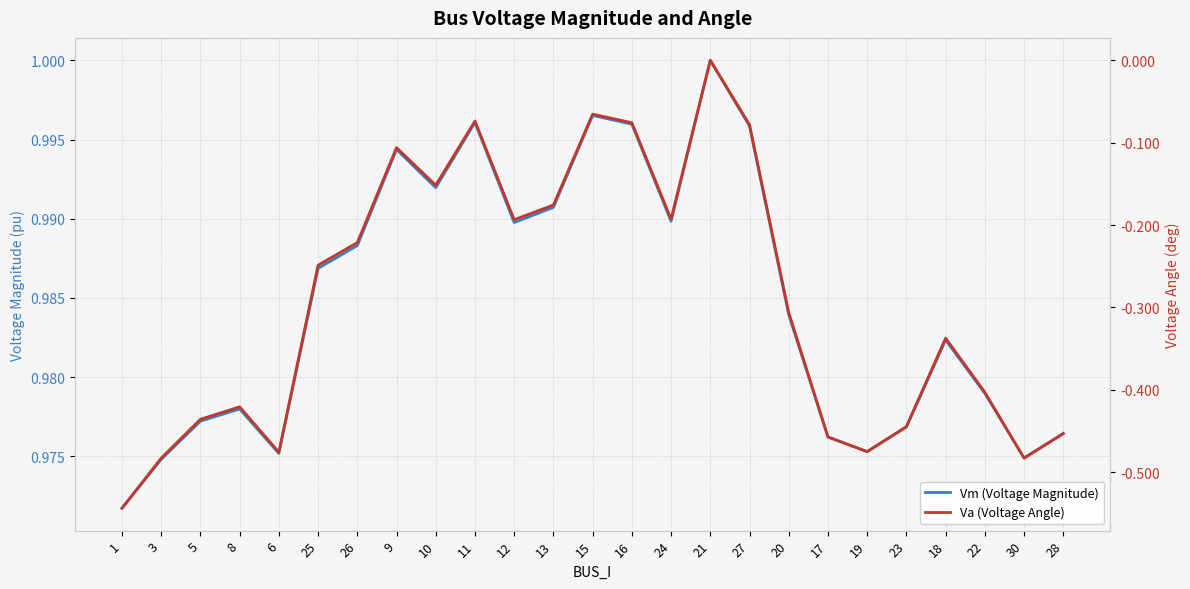

Is the value of Va (Voltage Angle) at 19 greater than the value of Vm (Voltage Magnitude) at 3?

No